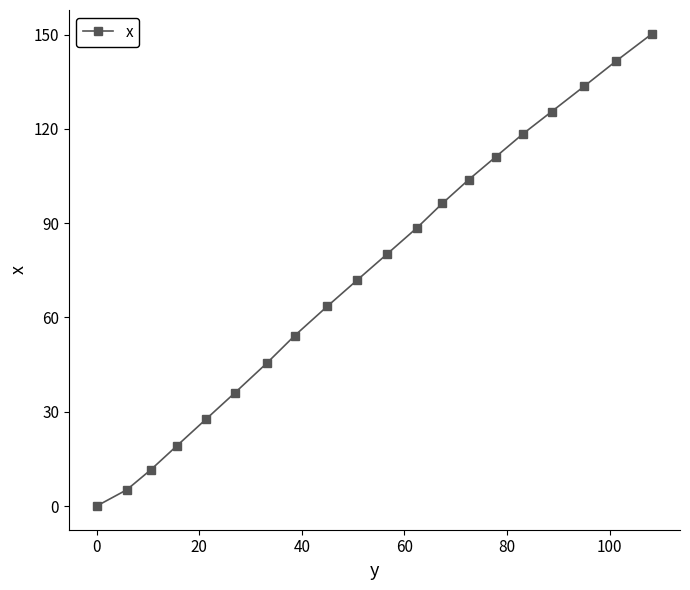

Reading left to right, extract all data points from this chart.

0.0	5.2	11.6	19.1	27.6	36.1	45.5	54.2	63.6	71.9	80.3	88.6	96.3	103.8	111.1	118.4	125.5	133.5	141.5	150.3